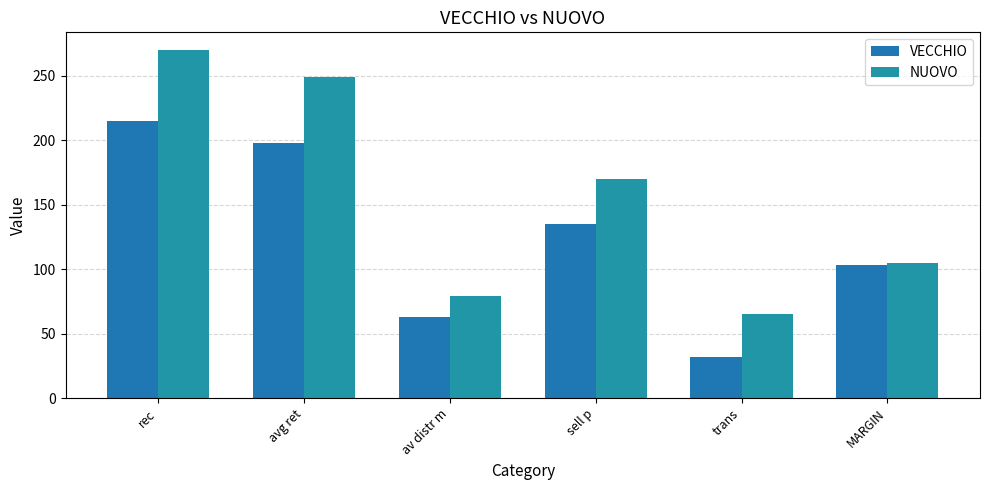

What position from the left is avg ret?

2